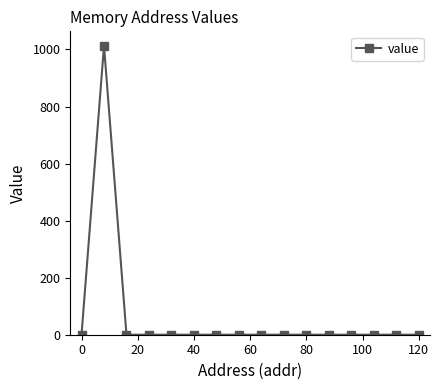

What is the difference between the maximum and minimum values?

1013